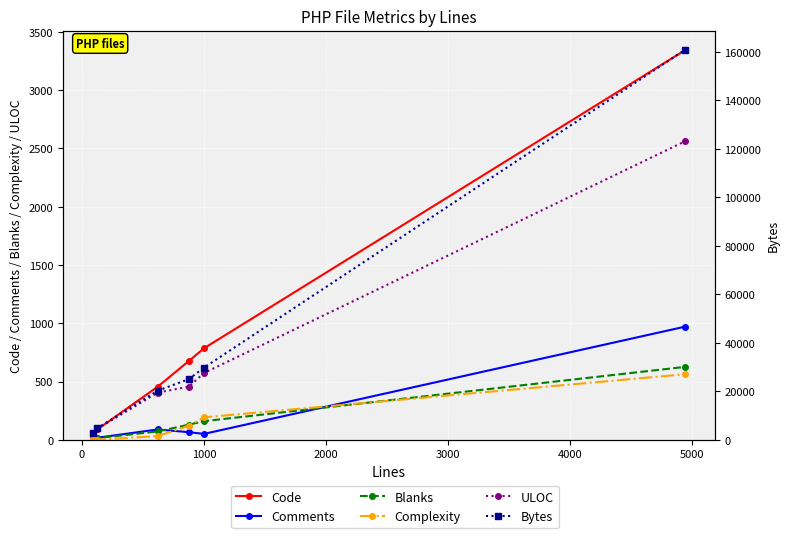

Which series has the largest range (max minus min)?

Bytes